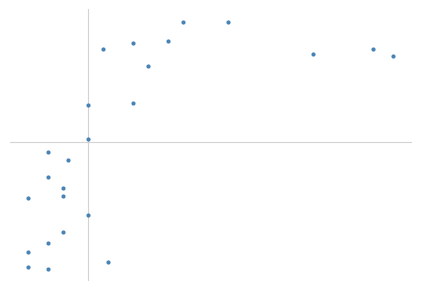

Count the number of categories in the chart.

25